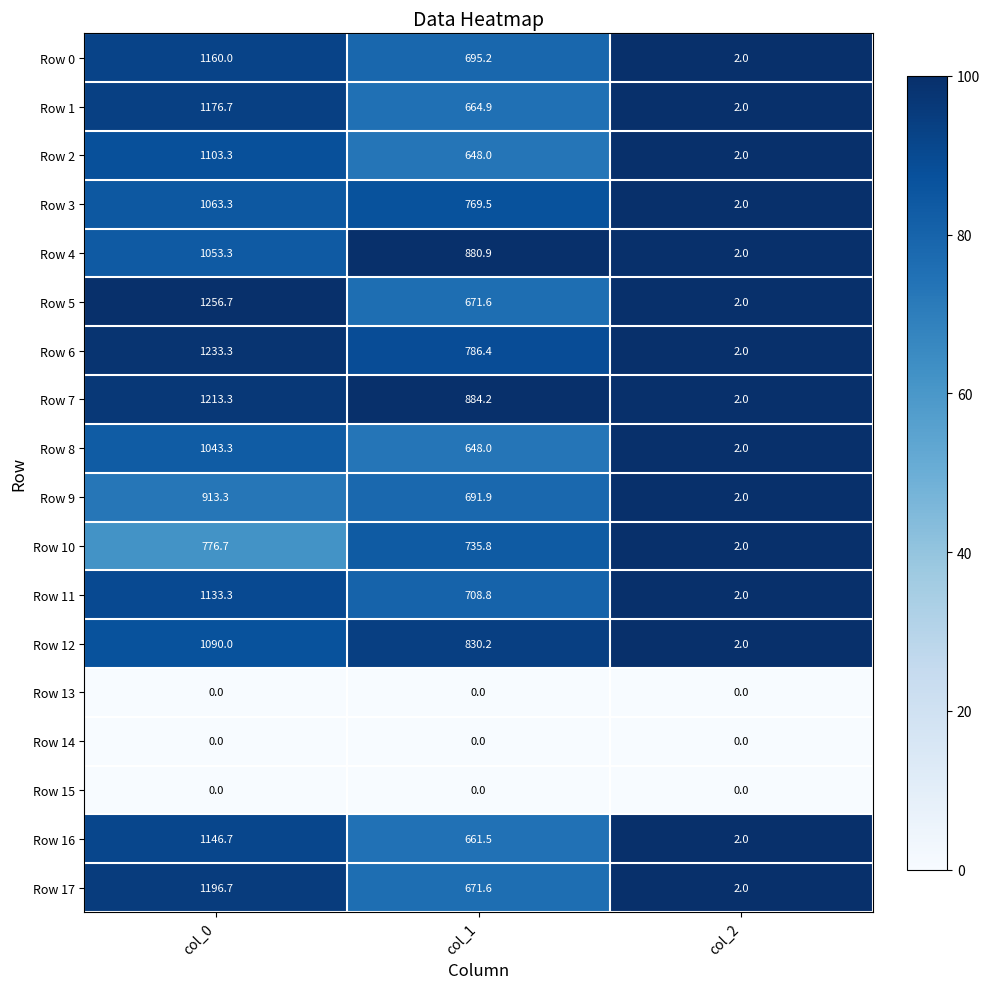

What is the sum of all Row 5 values?

1930.3